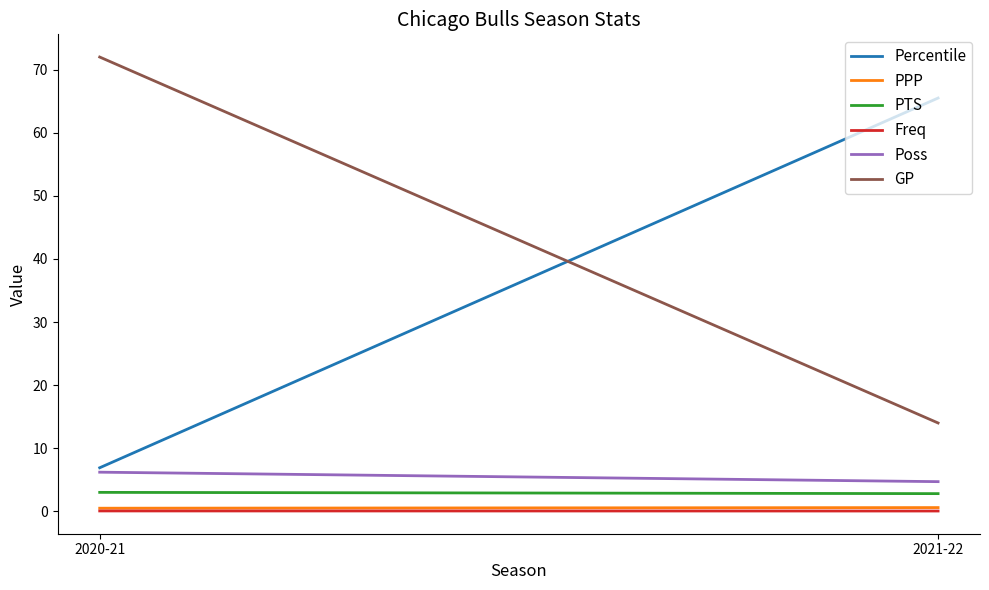

Between 2021-22 and 2020-21, which is larger?

2021-22